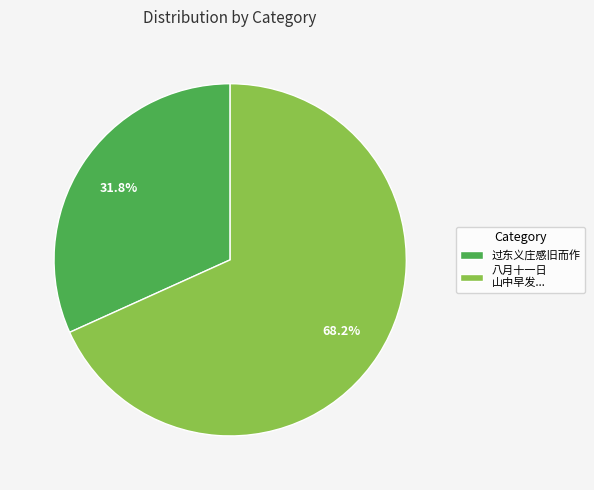

Rank the categories by value from lowest to highest.

过东义庄感旧而作, 八月十一日 山中早发...